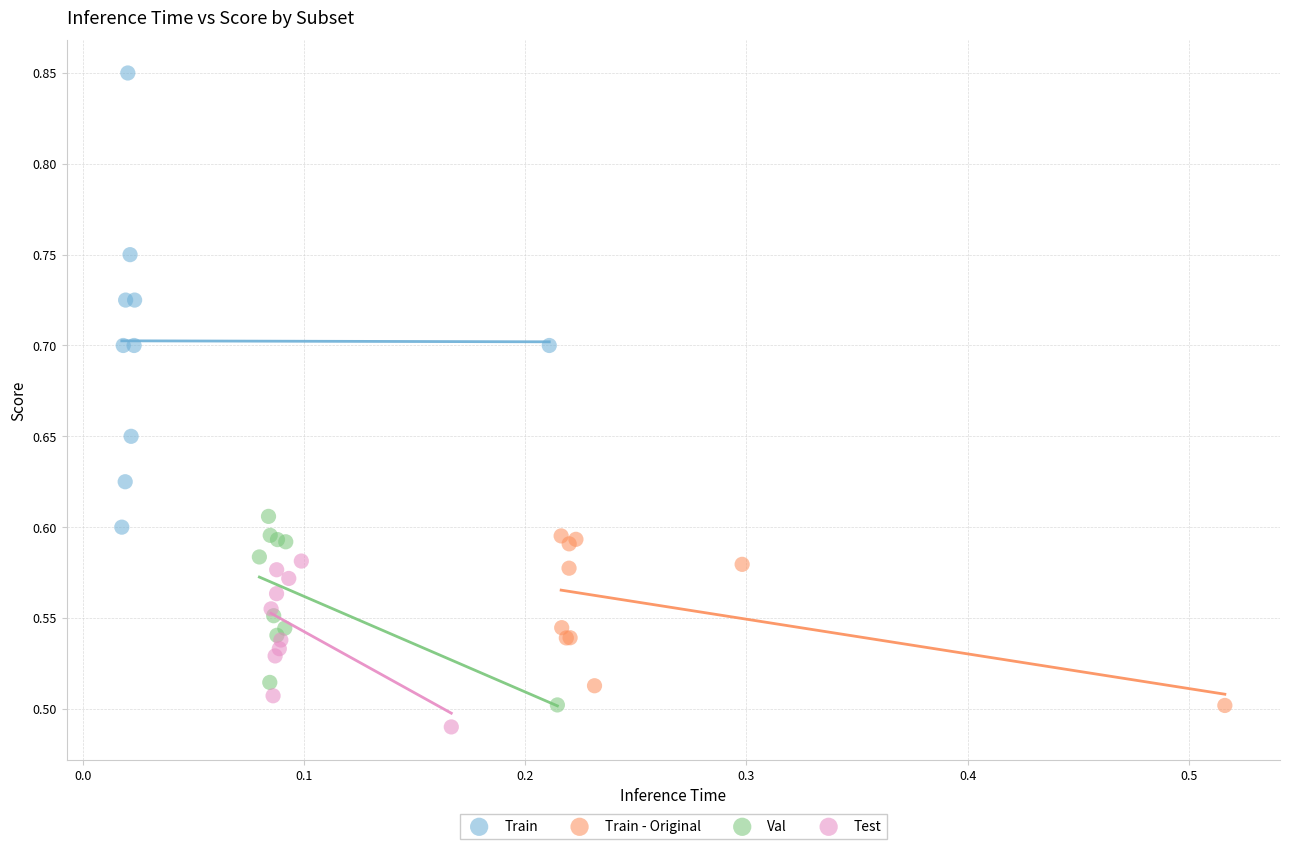

Which series has the largest Y range (max minus min)?

Train